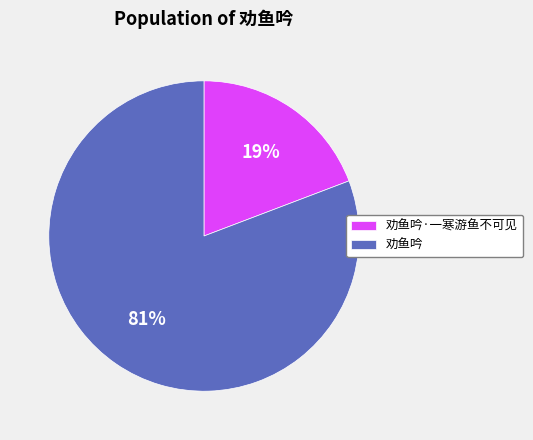

How many segments does this pie chart have?

2